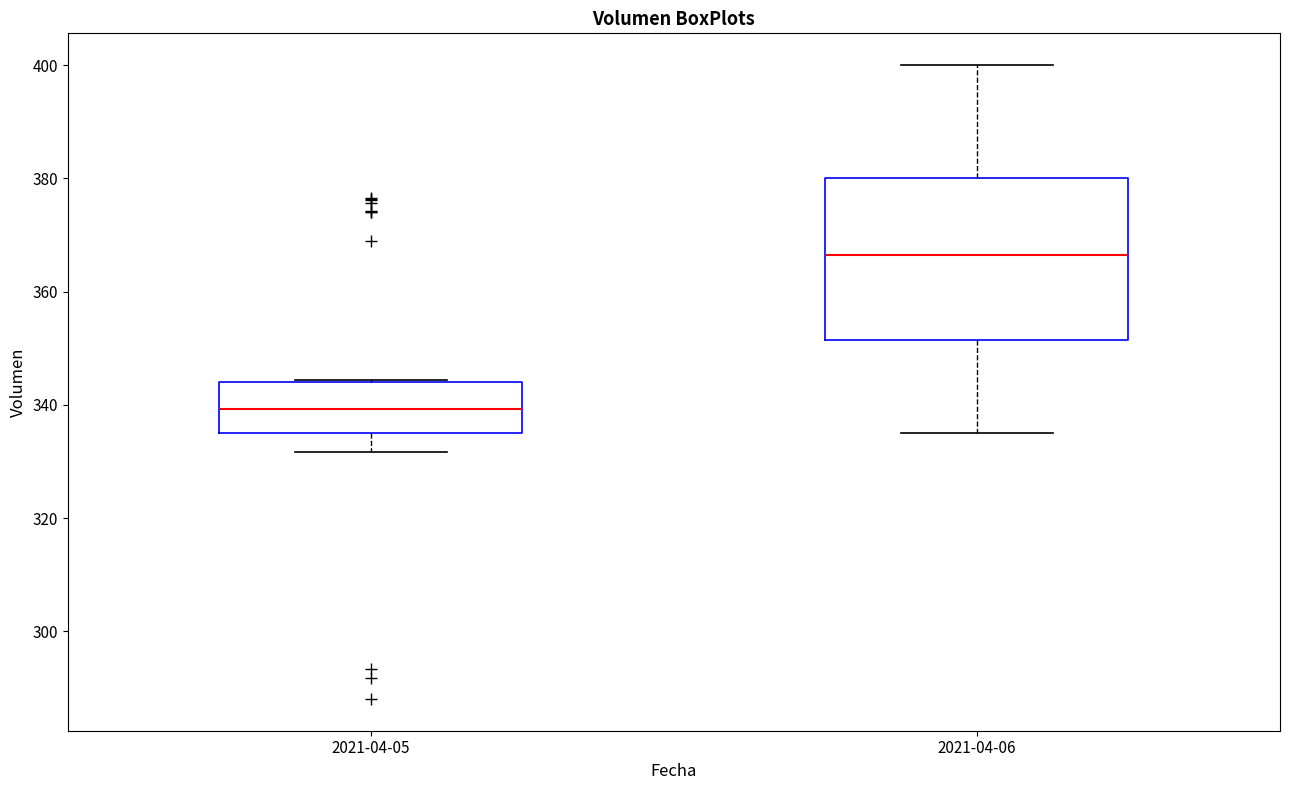

Where does the median line of the box for 2021-04-05 sit on the y-axis? The values are not printed on the chart, so give them approximately, as read against the axis.

340